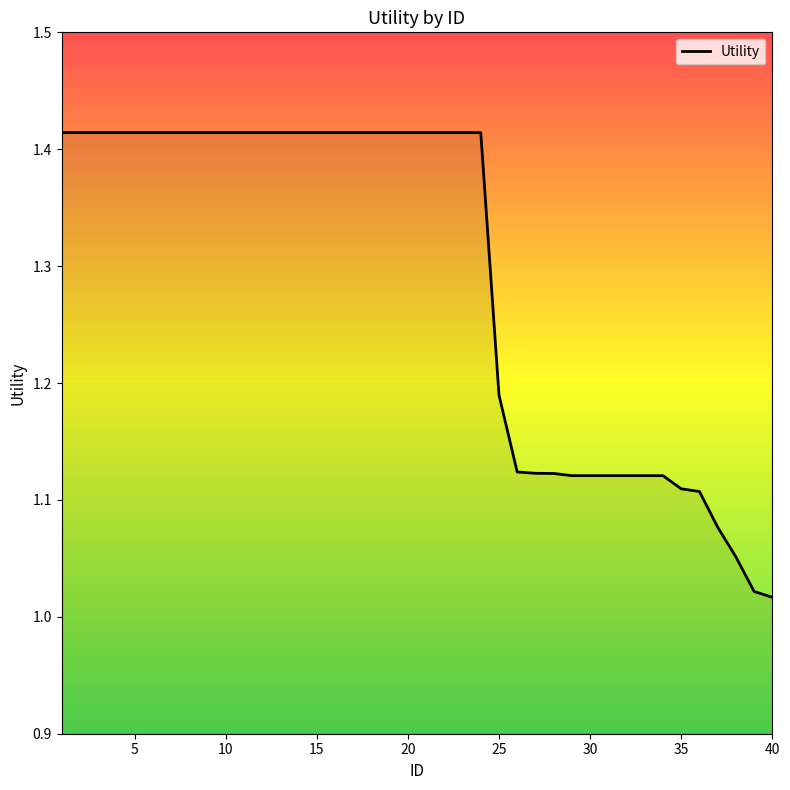

What is the difference between the maximum and minimum values?

0.4